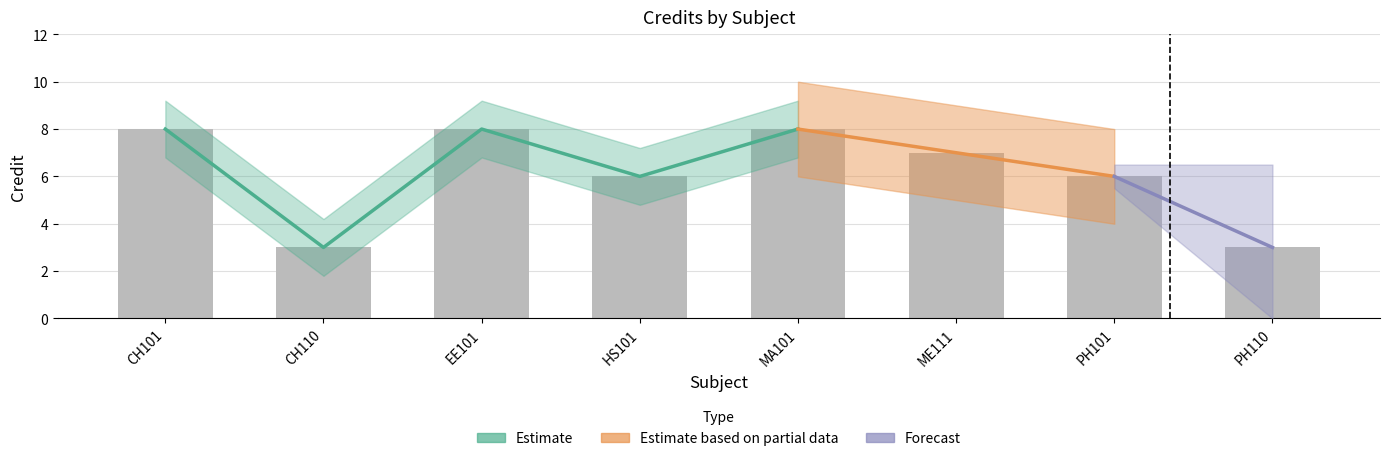

List the labels in order of value, smallest first.

CH110, PH110, HS101, PH101, ME111, CH101, EE101, MA101